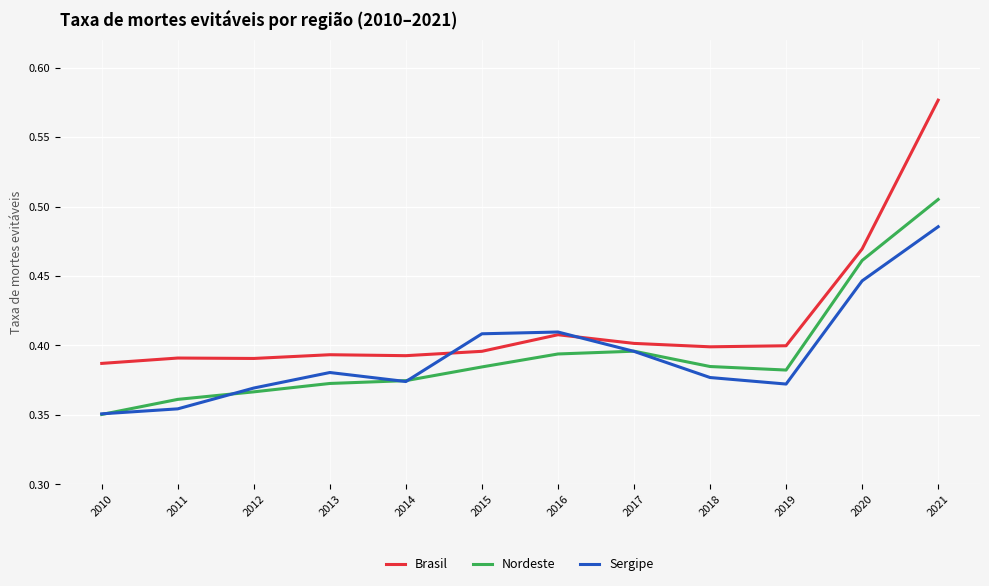

At how many categories does at least one series exceed 0?

12